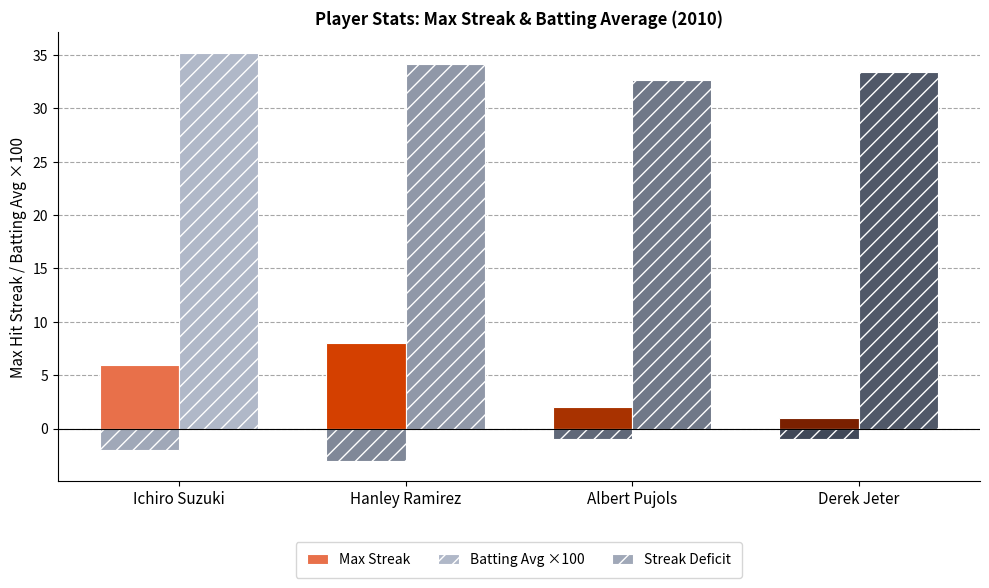

How many distinct data groups are displayed?

3